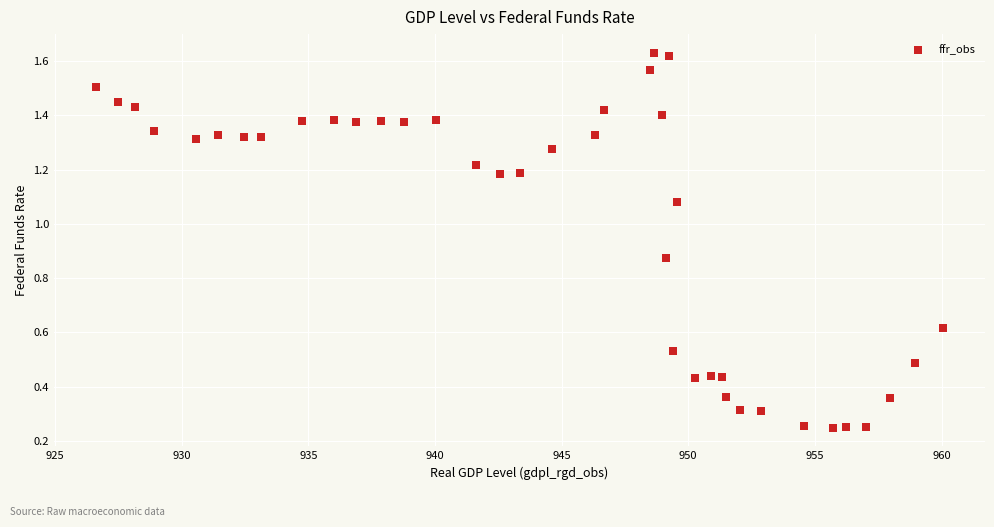

What is the range of X values (max minus min)?

33.4